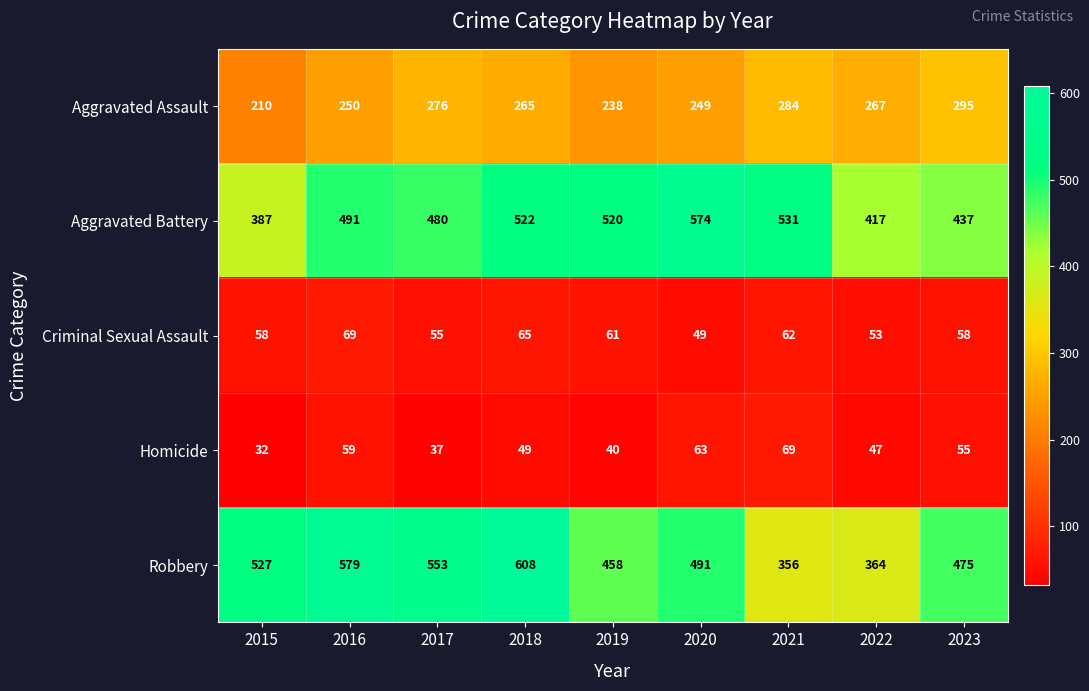

What is the sum of all Robbery values?

4411